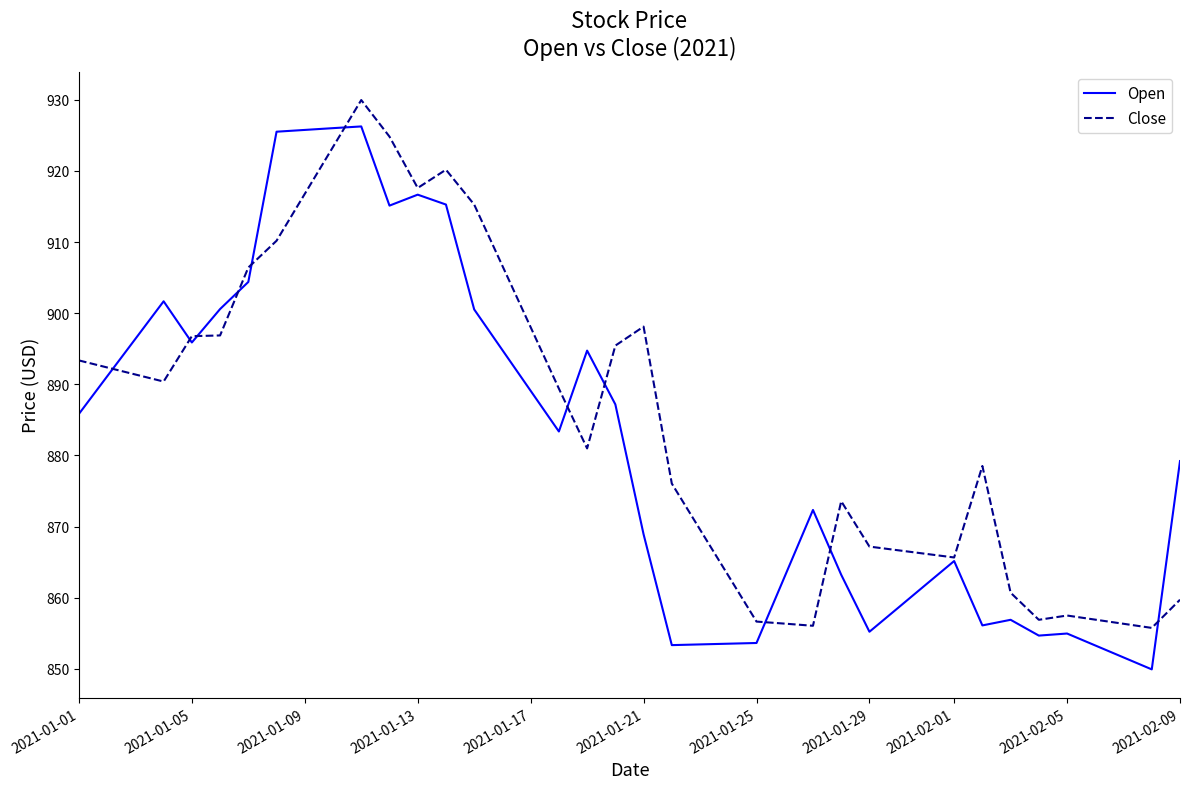

List the series in order of their peak value, highest first.

Close, Open